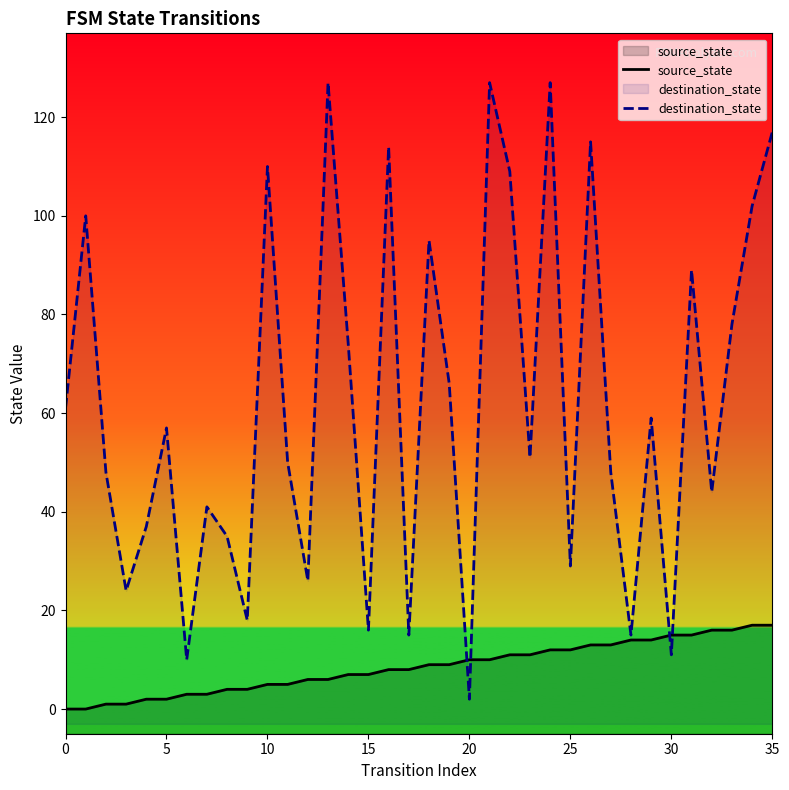

What is the difference between the second highest and minimum values in the destination_state series?

125